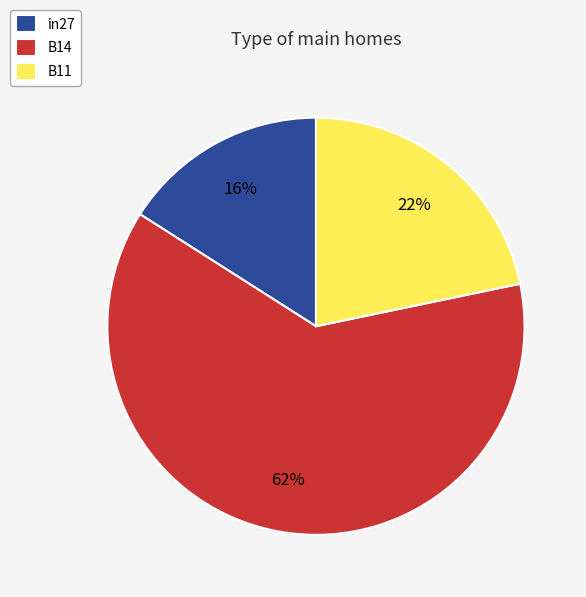

To the nearest percent, what is the difference between the B14 and in27 slice percentages?

46%